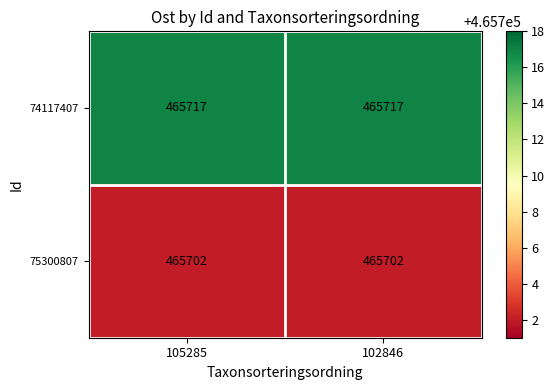

What is the lowest value of the 75300807 series?

465702